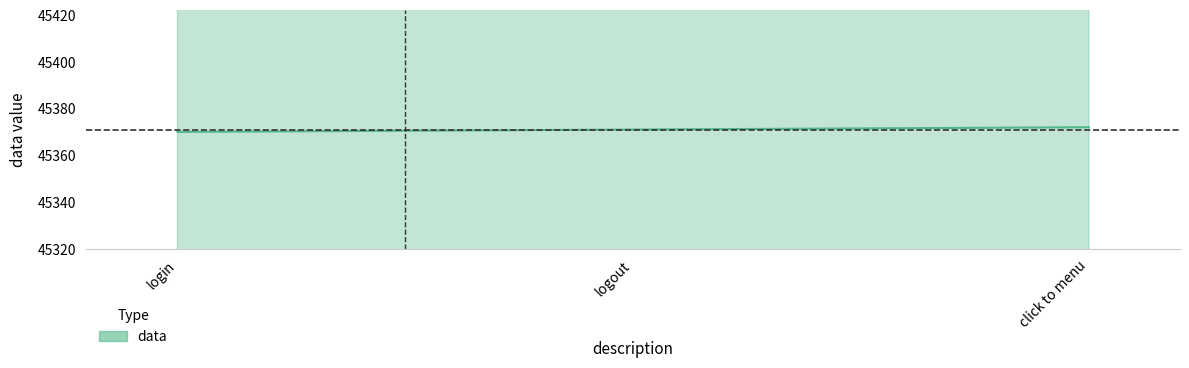

What is the minimum value shown in the chart?

45370